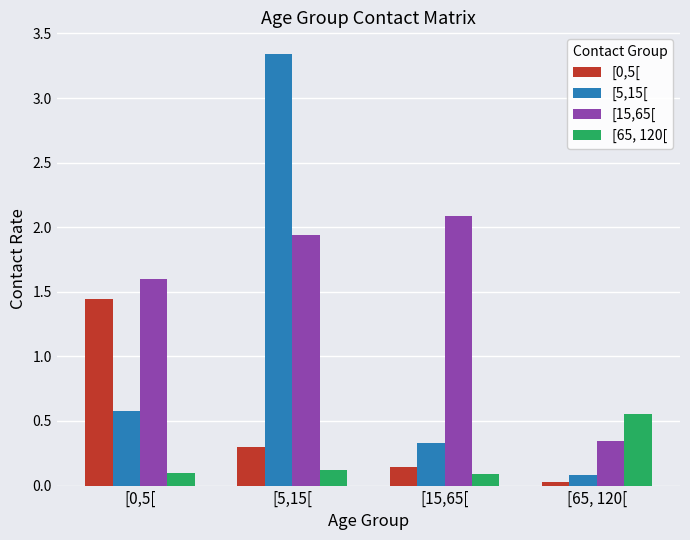

Does the chart contain any negative values?

No